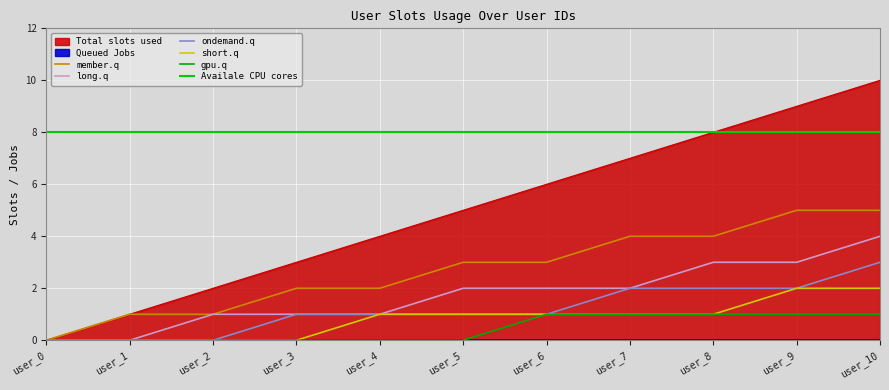

What is the difference between the second highest and second lowest values in the Total slots used series?

8